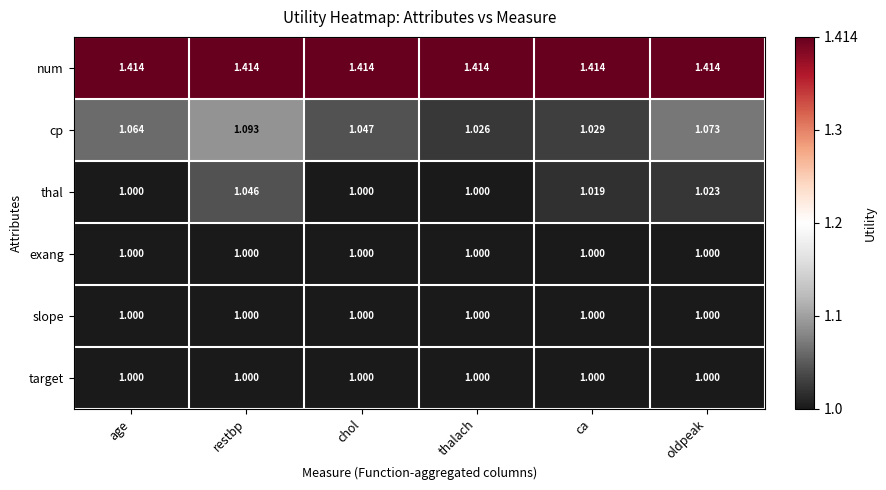

Which series has the largest total across all categories?

num